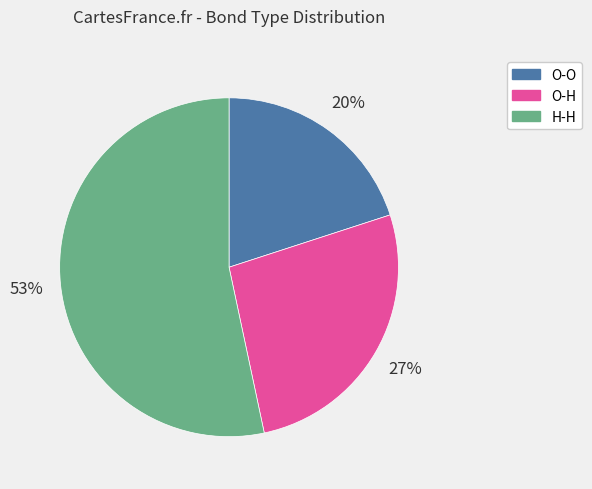

The O-H slice represents 39% of the pie. True or false?

False